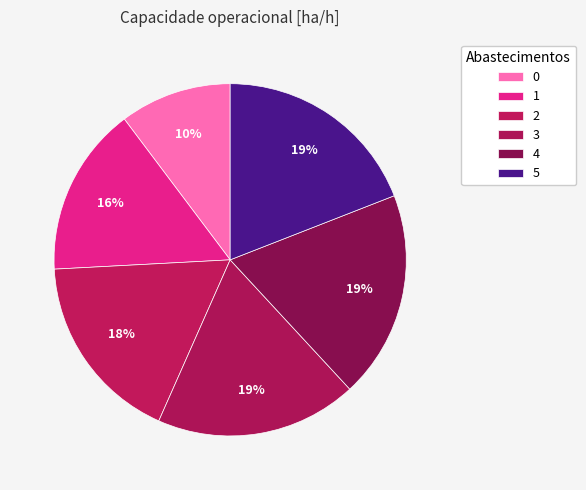

How many slices are in this pie chart?

6